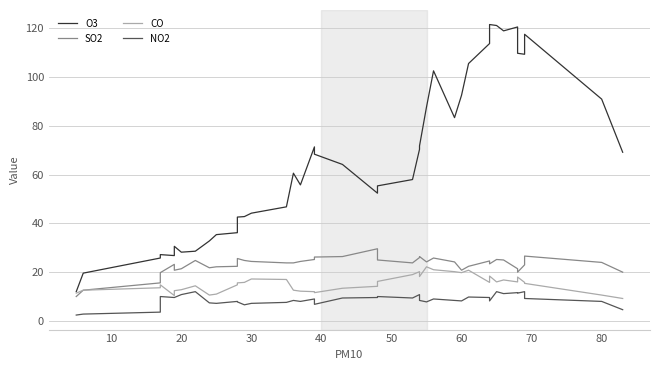

Between 17 and 31, which series saw the biggest shift?

O3